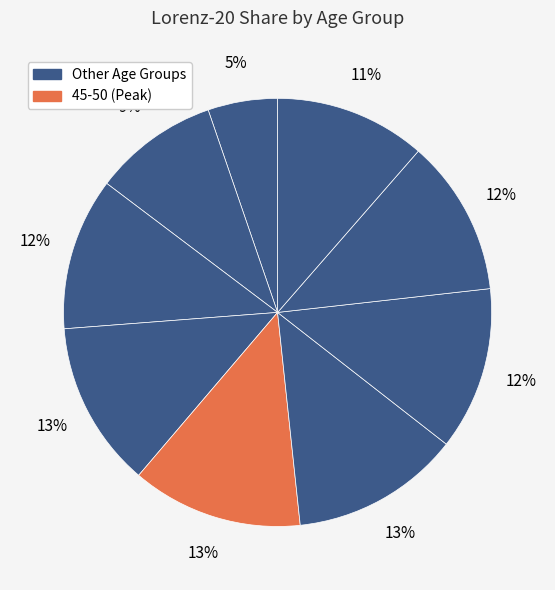

To the nearest percent, what is the average slice percentage?

11%